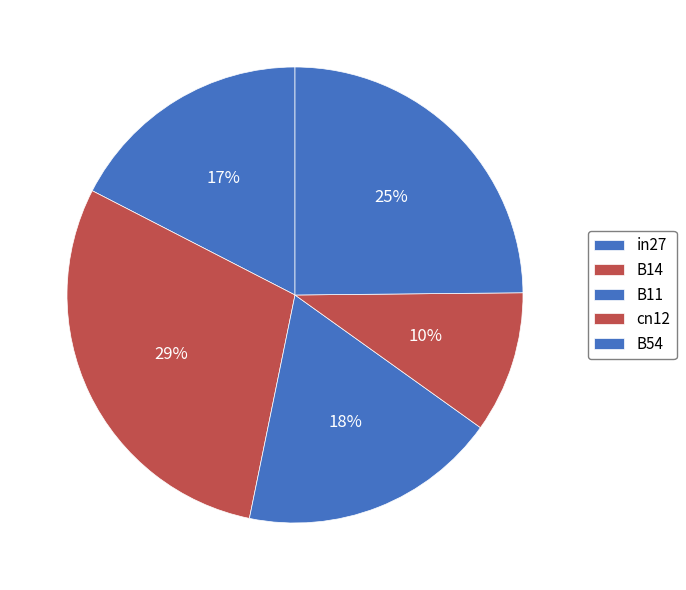

How many slices are in this pie chart?

5